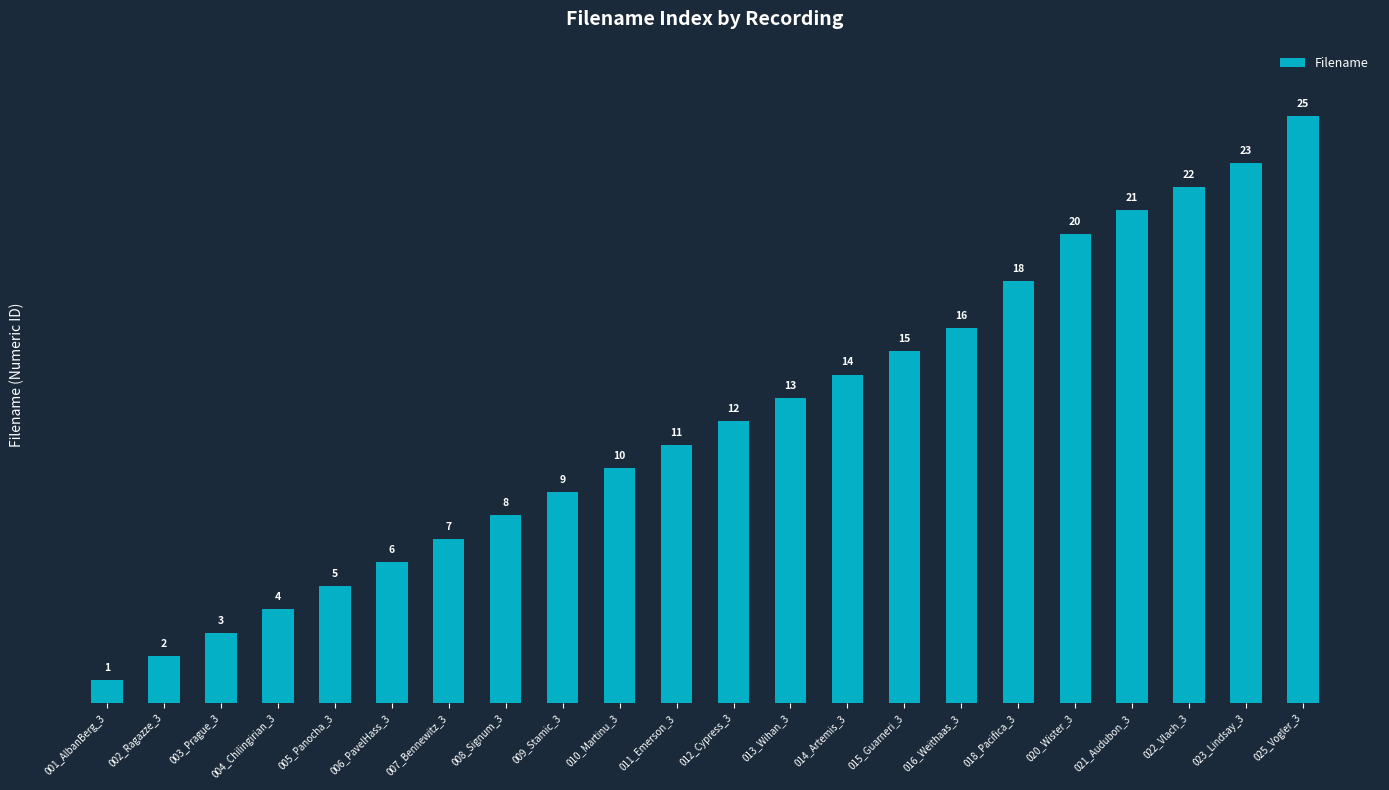

Which category has the highest value across all series?

025_Vogler_3